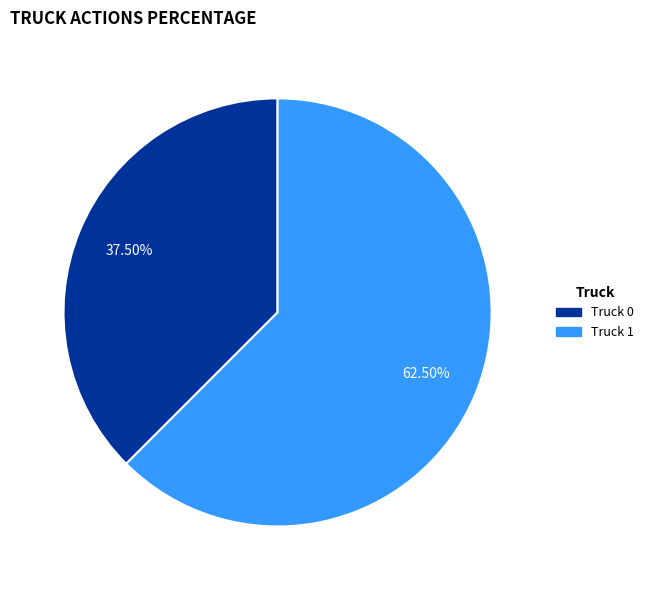

Do Truck 0 and Truck 1 together represent more than half of the pie?

Yes